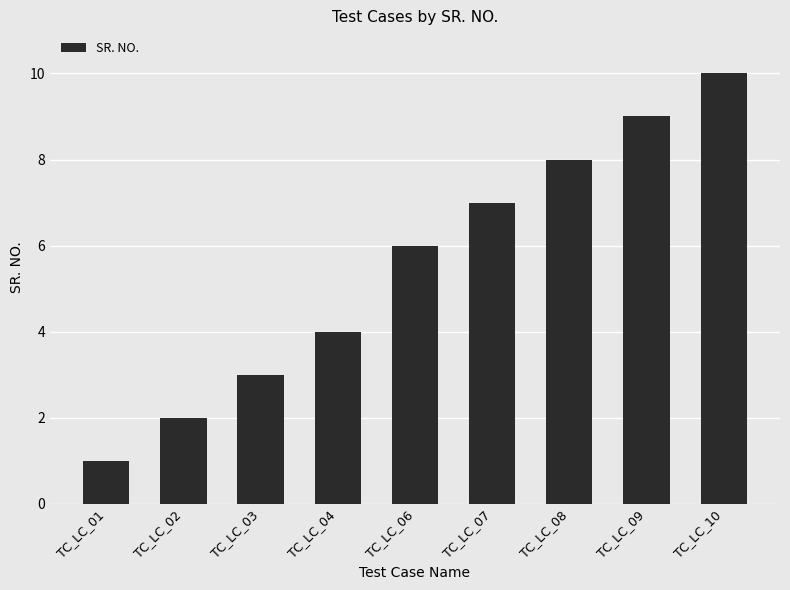

The chart shows a value of 11 at TC_LC_08. True or false?

False